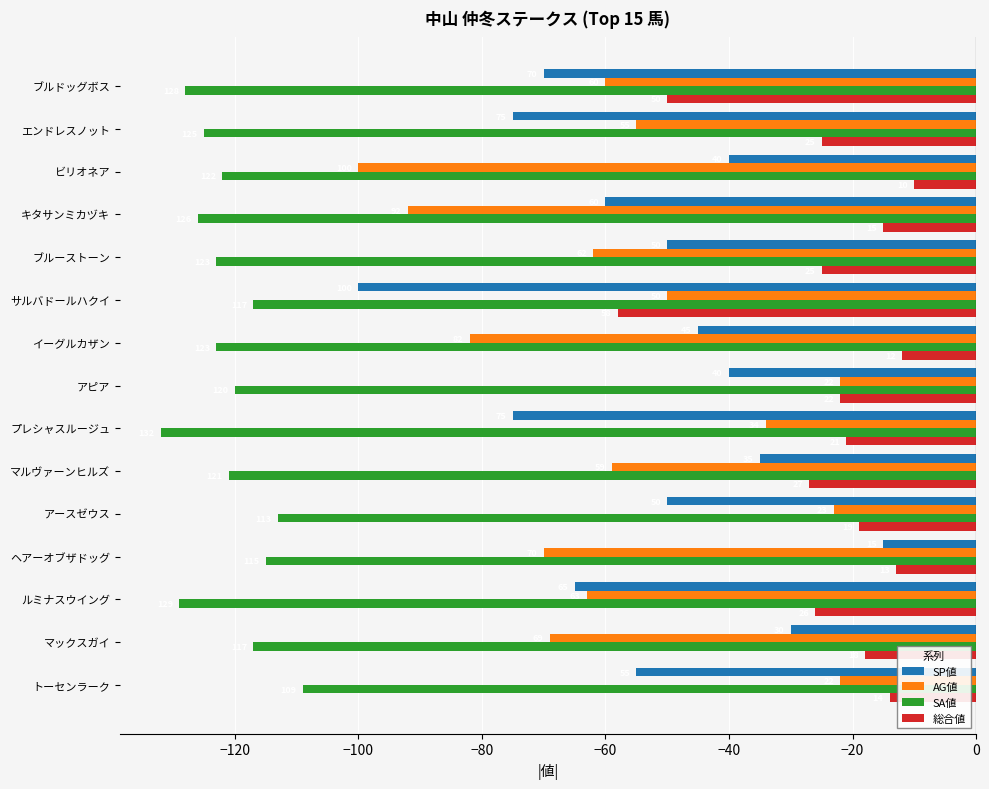

What is the label of the 9th bar from the right?

イーグルカザン